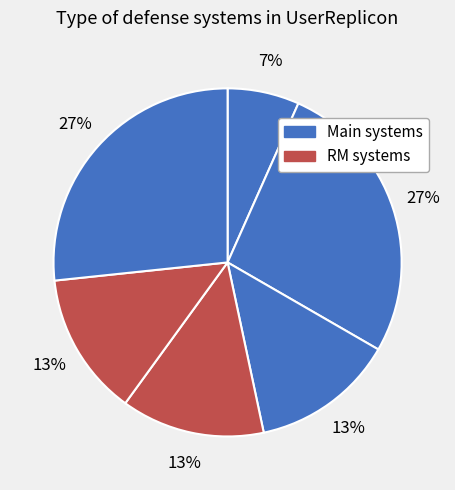

To the nearest percent, what is the difference between the largest and smallest slice percentages?

20%